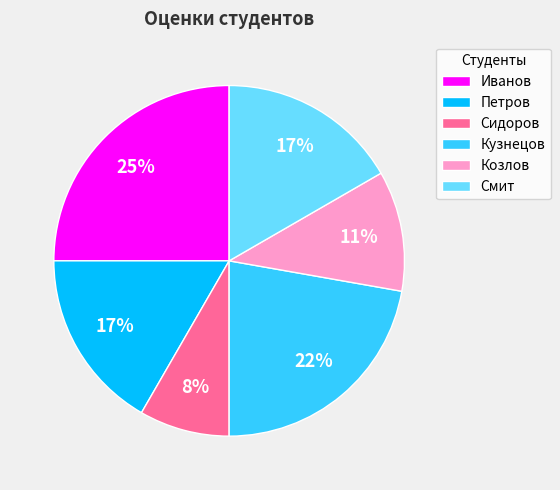

How many slices are in this pie chart?

6